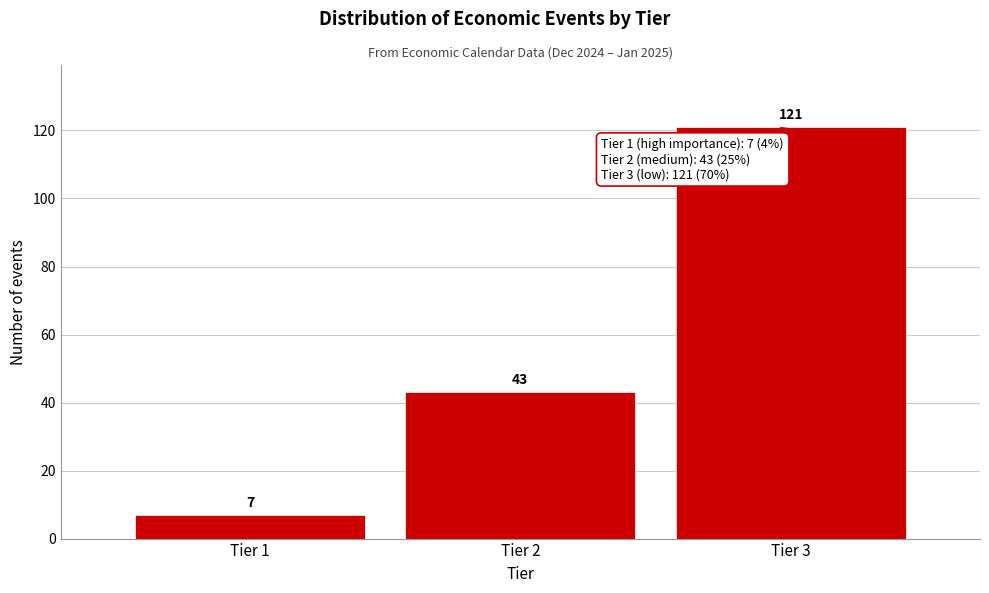

Reading left to right, extract all data points from this chart.

Tier 1=7	Tier 2=43	Tier 3=121